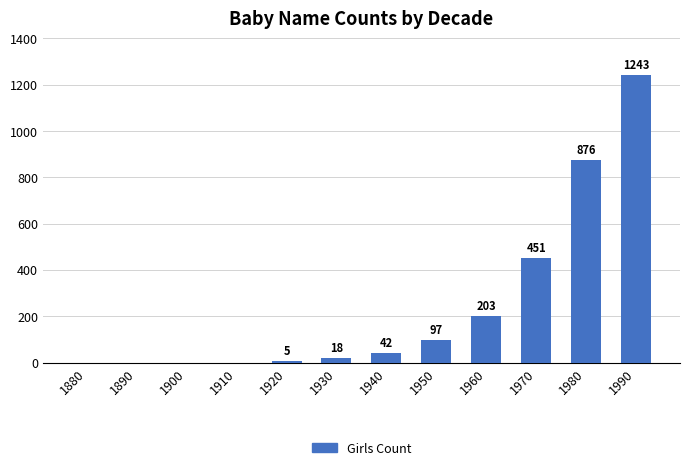

What is the sum of the values at 1960 and 1990?

1446